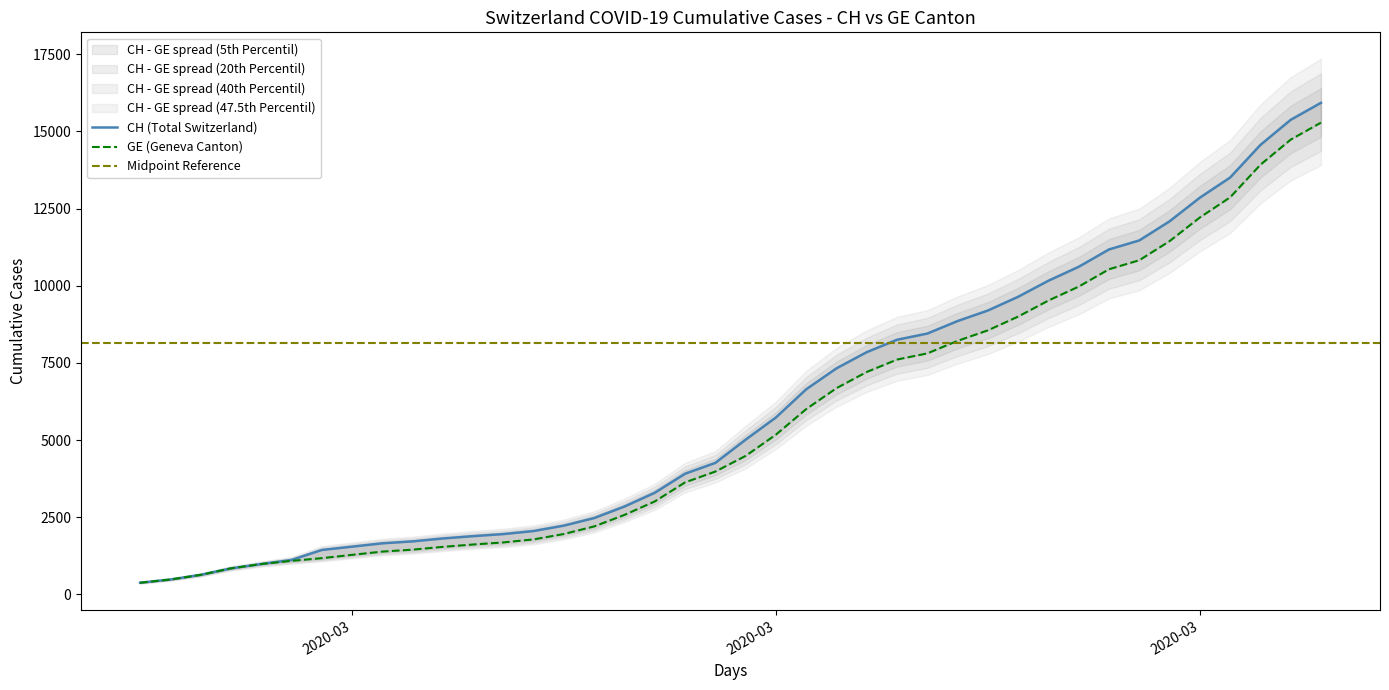

The value of CH at 2020-03-08 is 1952. True or false?

True